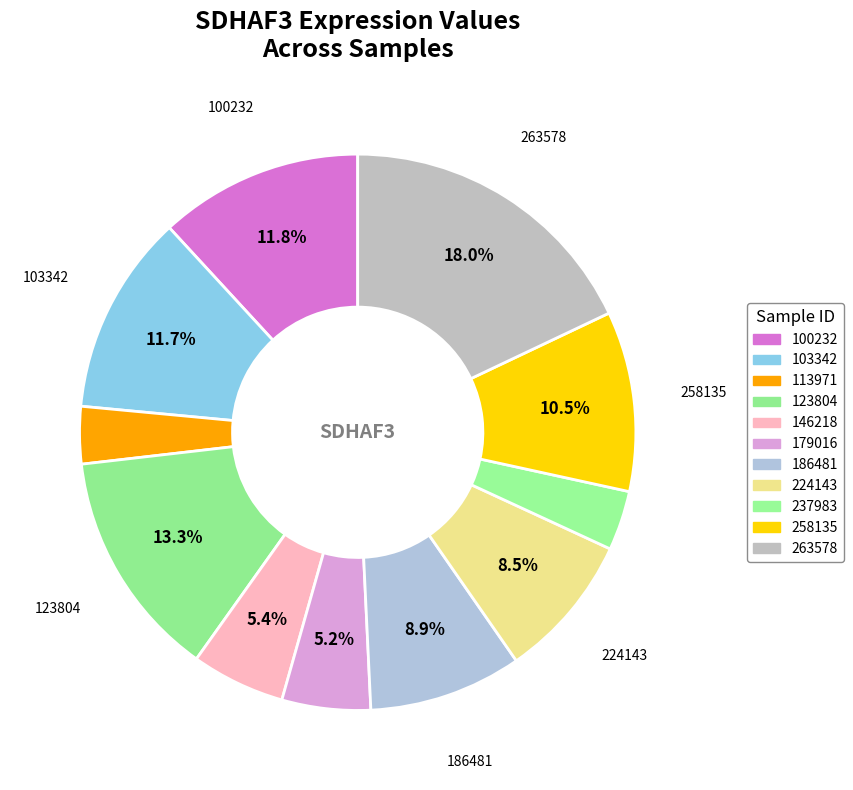

How many segments does this pie chart have?

11